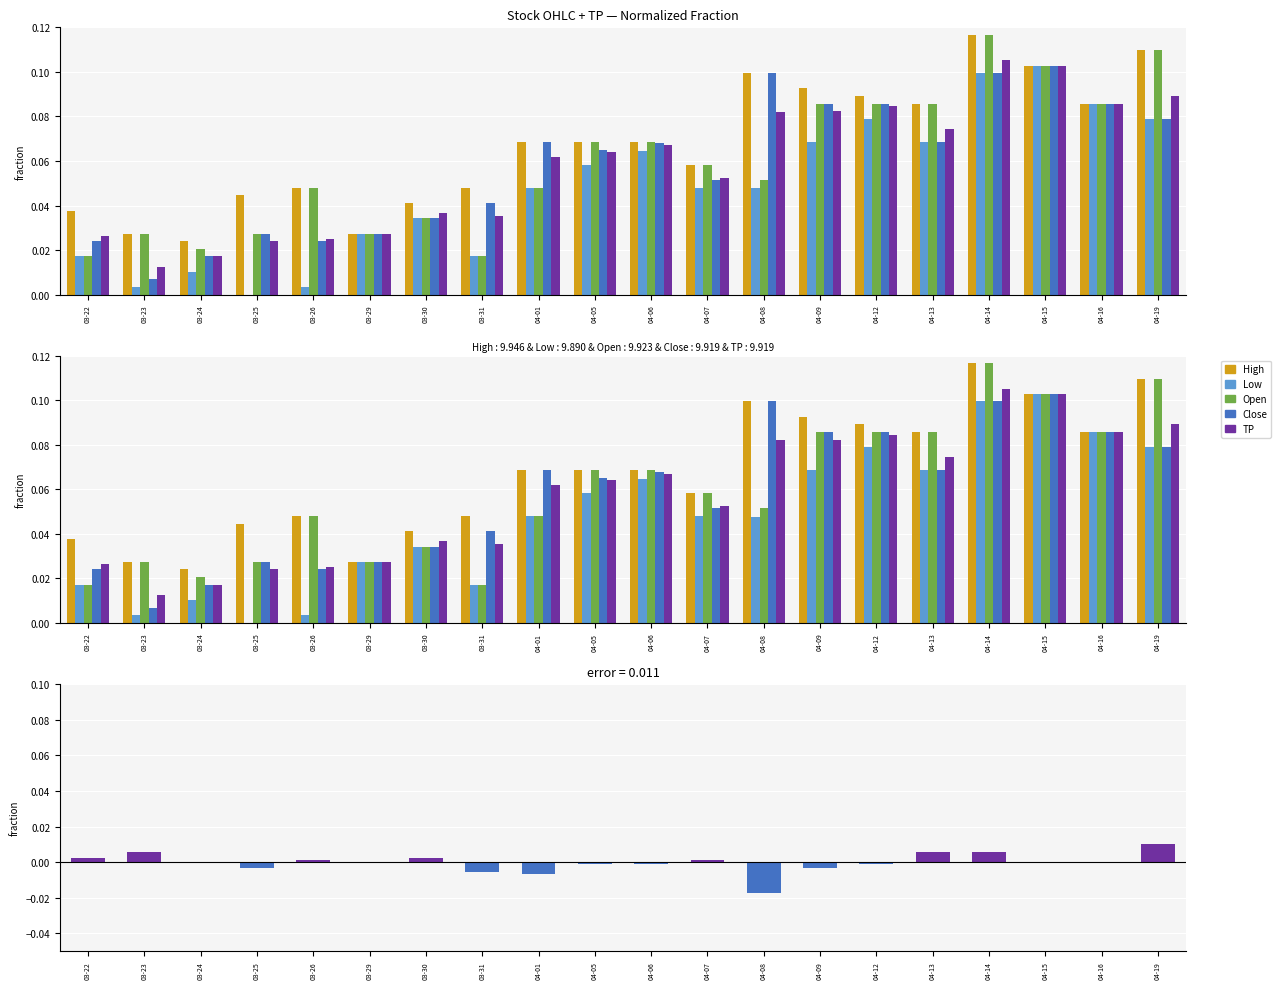

What is the sum of all Low values?

1.0